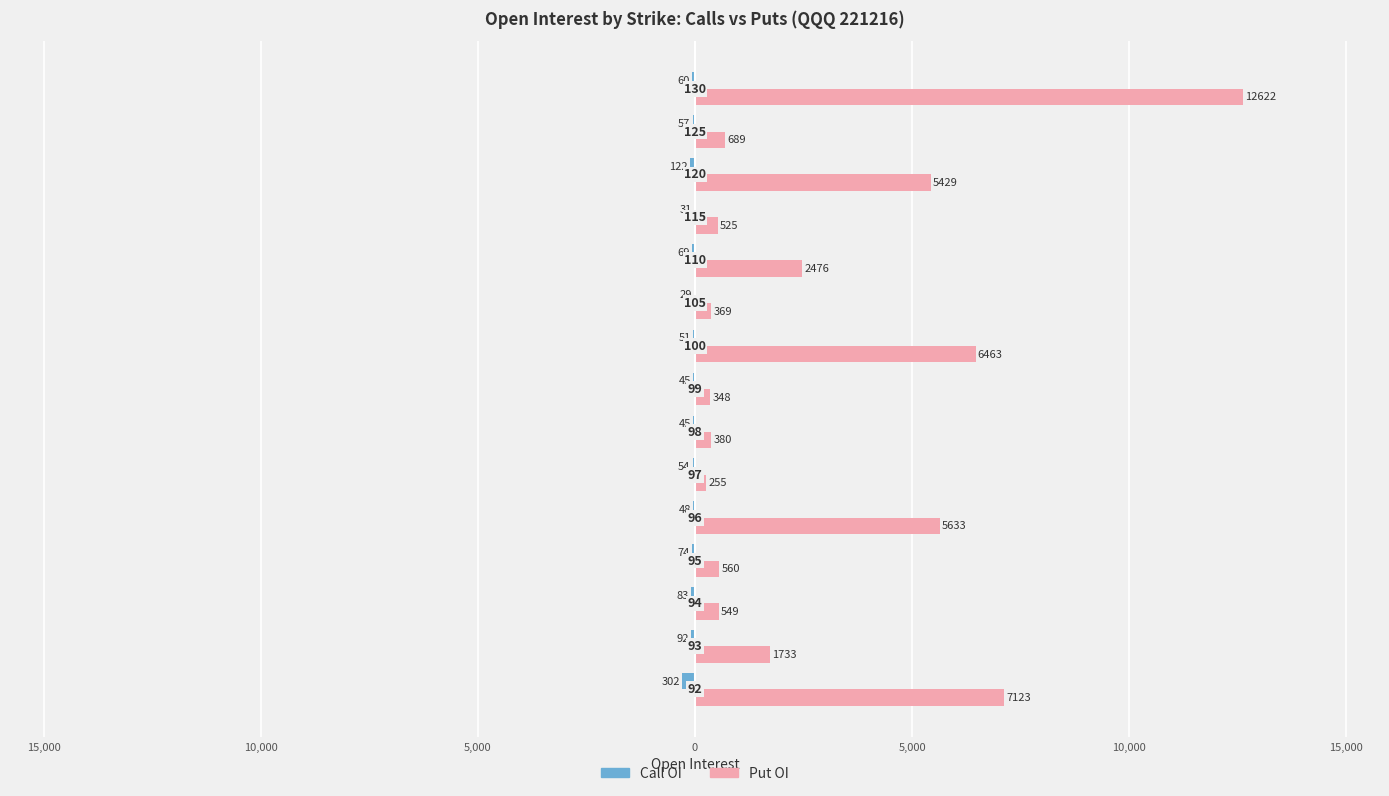

List the series in order of their peak value, lowest first.

Call OI, Put OI